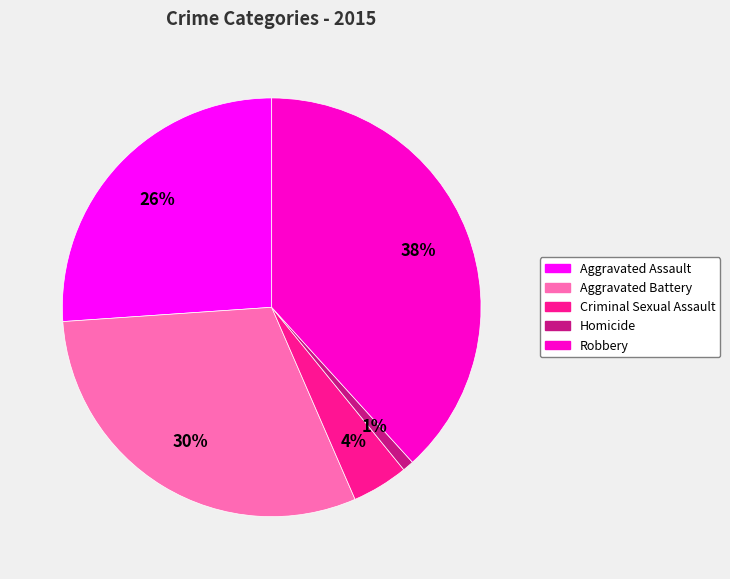

To the nearest percent, what is the difference between the Criminal Sexual Assault and Aggravated Assault slice percentages?

22%